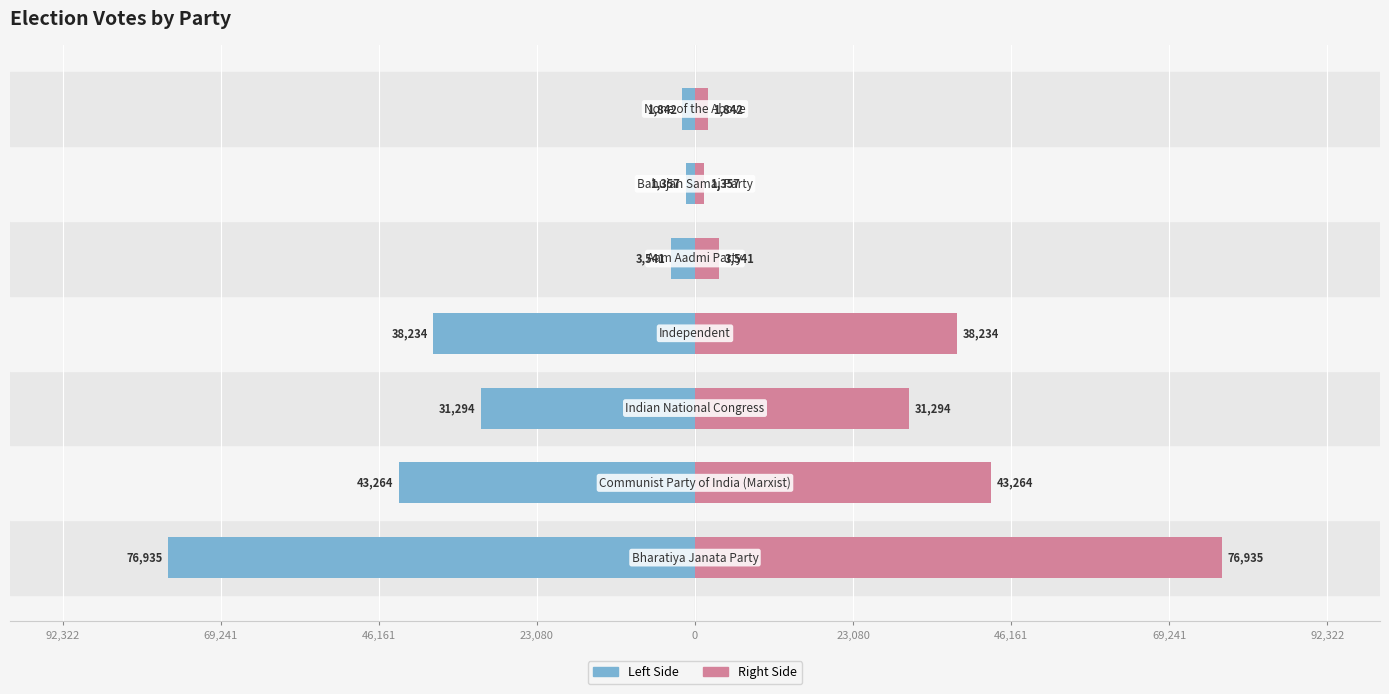

Reading left to right, list all the values displayed in this chart.

Votes (Left): -76935	-43264	-31294	-38234	-3541	-1357	-1842
Votes (Right): 76935	43264	31294	38234	3541	1357	1842